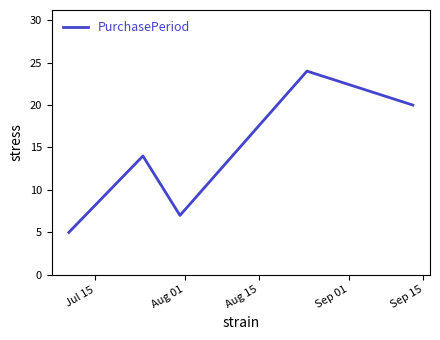

True or false: there are more than 2 points higher than both neighbors.

False